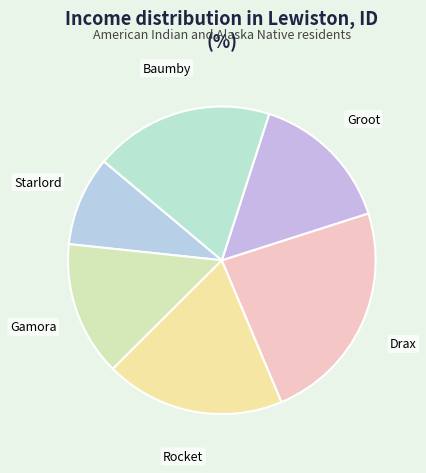

Count the number of slices in the pie.

6